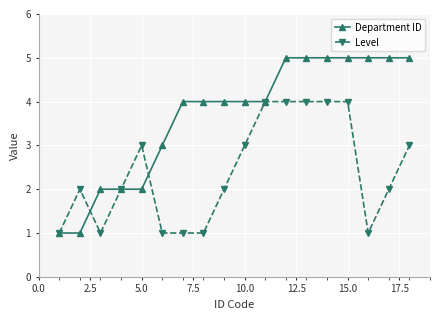

What is the value of the Level point at the 6th from the left?

1